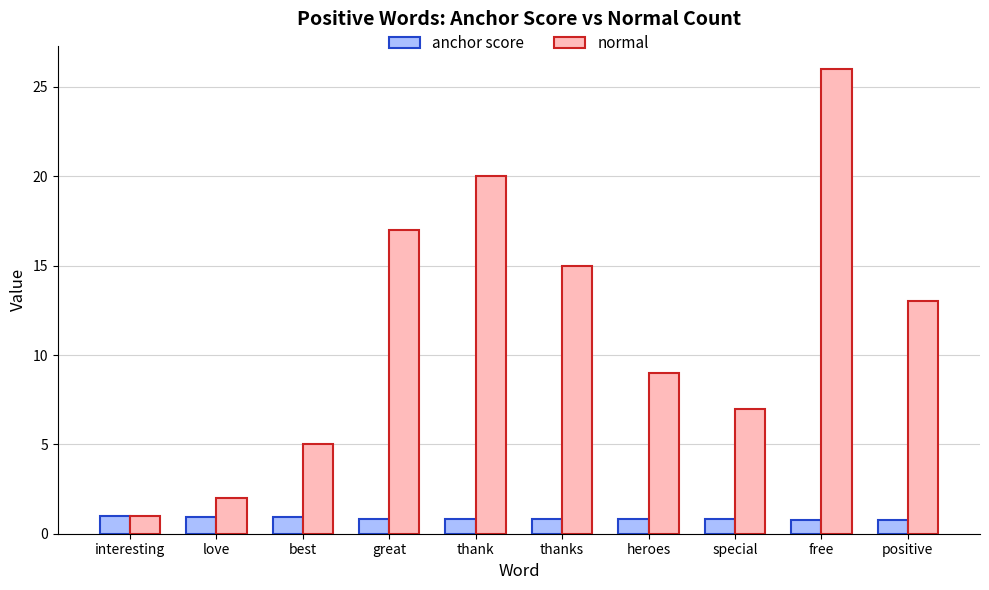

Rank the series by their maximum value, from lowest to highest.

anchor score, normal